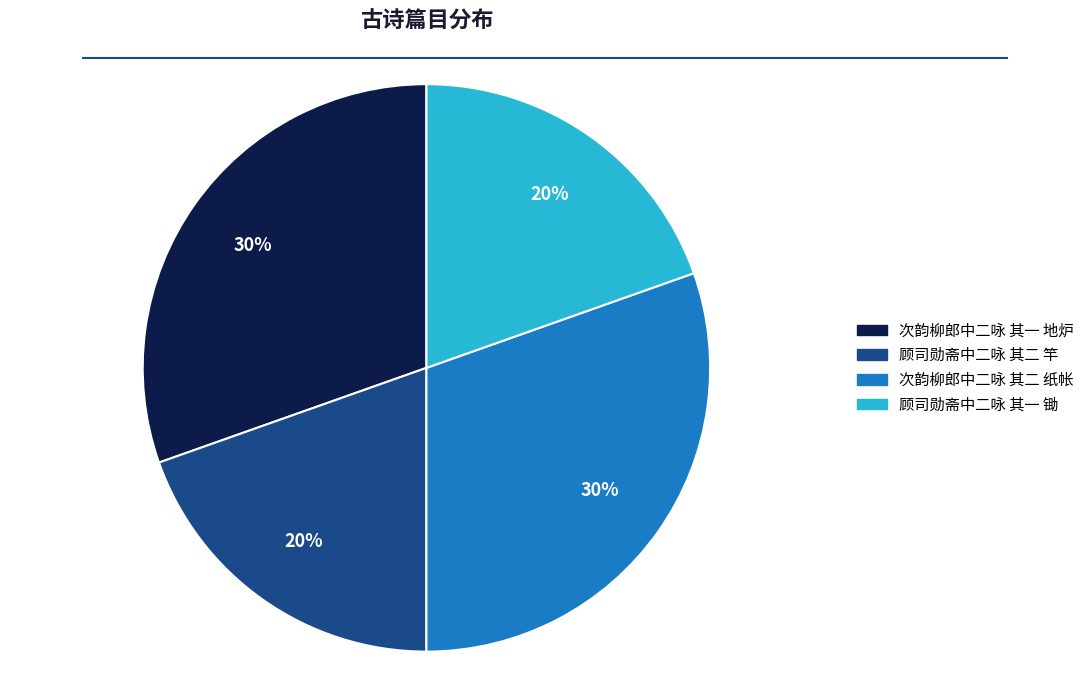

Do 顾司勋斋中二咏 其一 锄 and 顾司勋斋中二咏 其二 竿 together represent more than half of the pie?

No